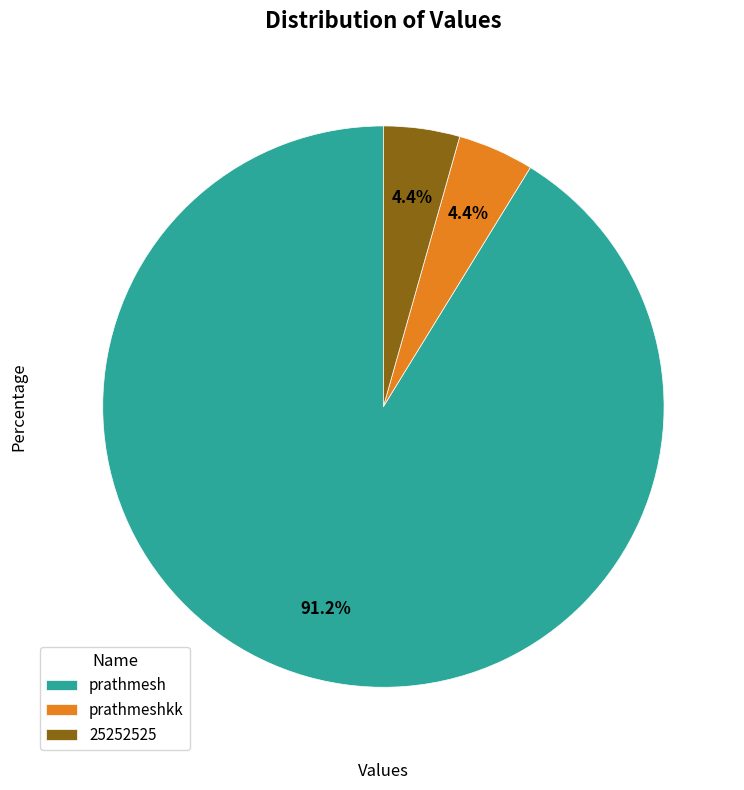

To the nearest percent, what is the combined percentage of 25252525 and prathmeshkk?

9%